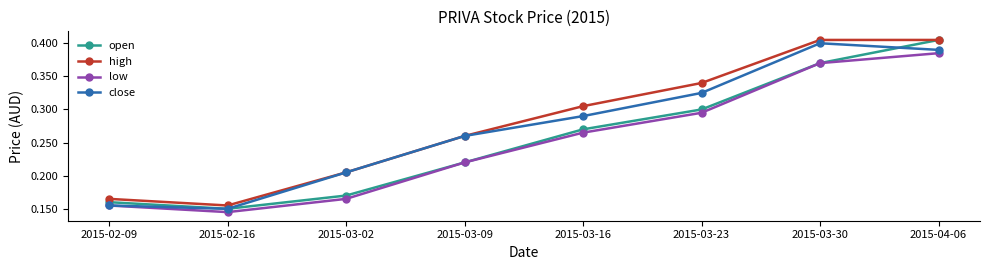

Rank the series by their average value, from lowest to highest.

low, open, close, high